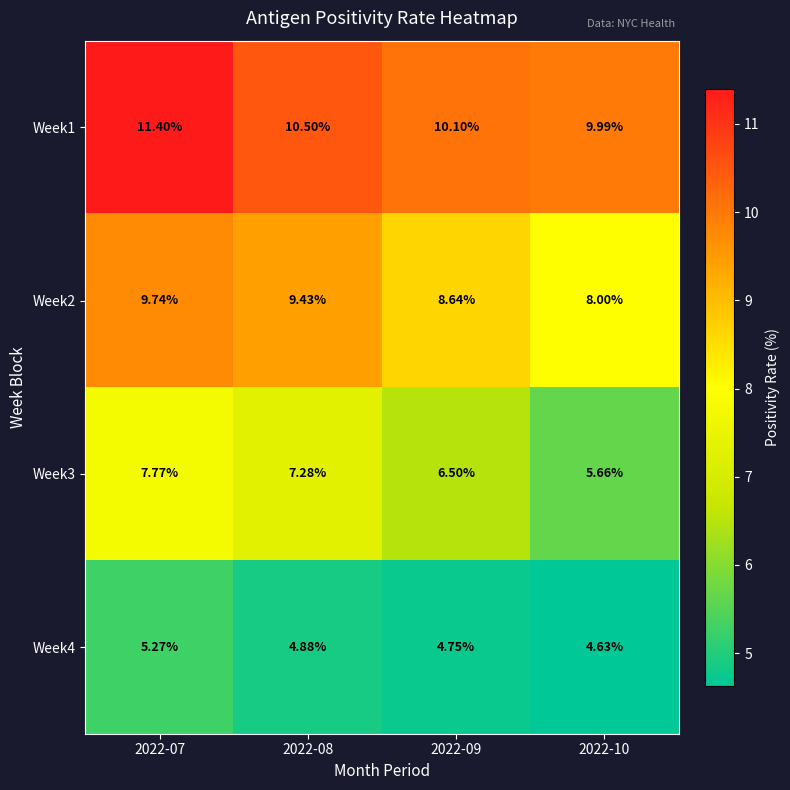

Is the value of Week1 at 2022-08 greater than the value of Week4 at 2022-09?

Yes